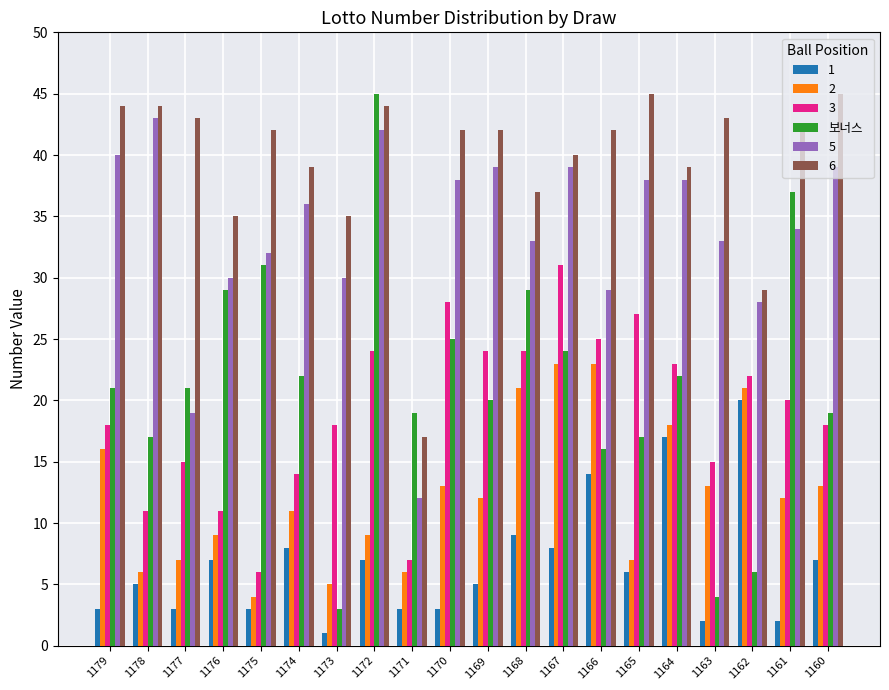

At which category does the chart reach its minimum across all series?

1173